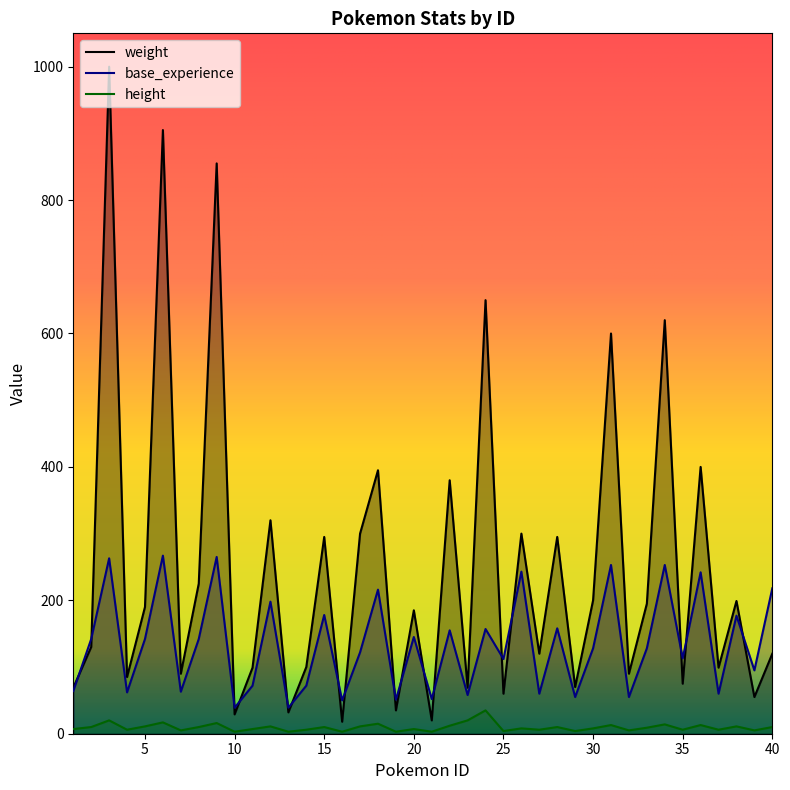

What value does the base_experience series have at 25, to the nearest 10?

110